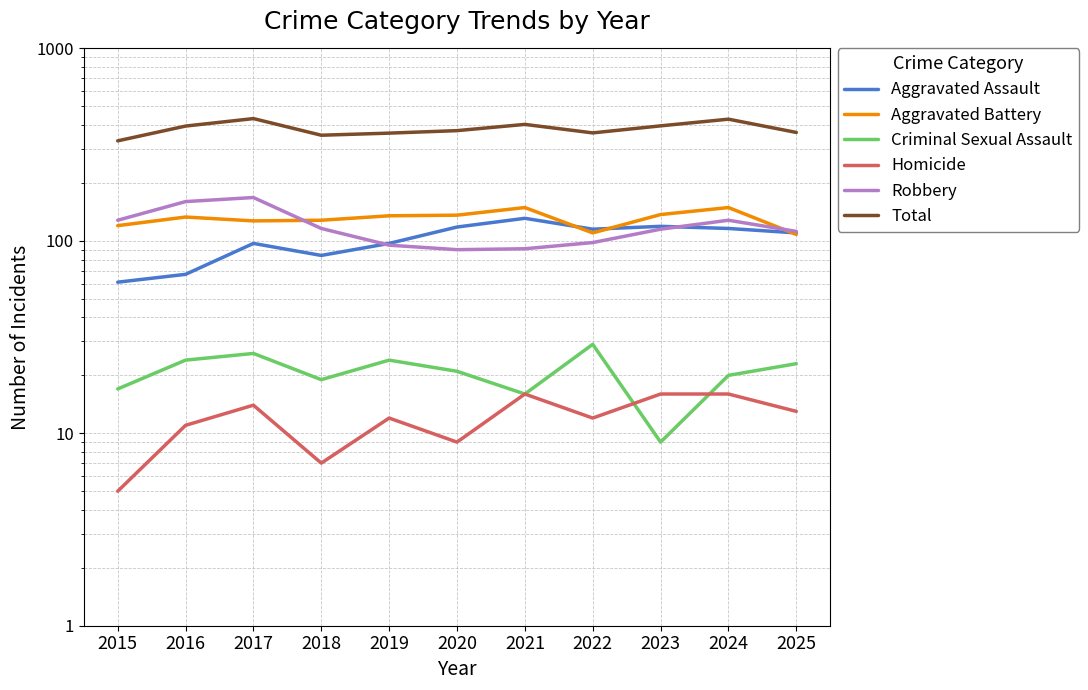

What is the difference between the maximum and minimum values in the Aggravated Assault series?

70